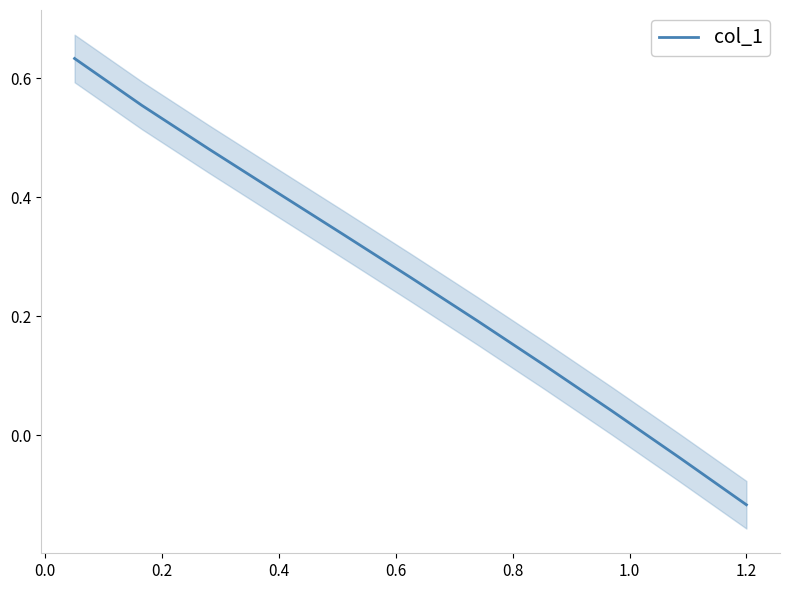

What is the greatest value displayed?

0.6